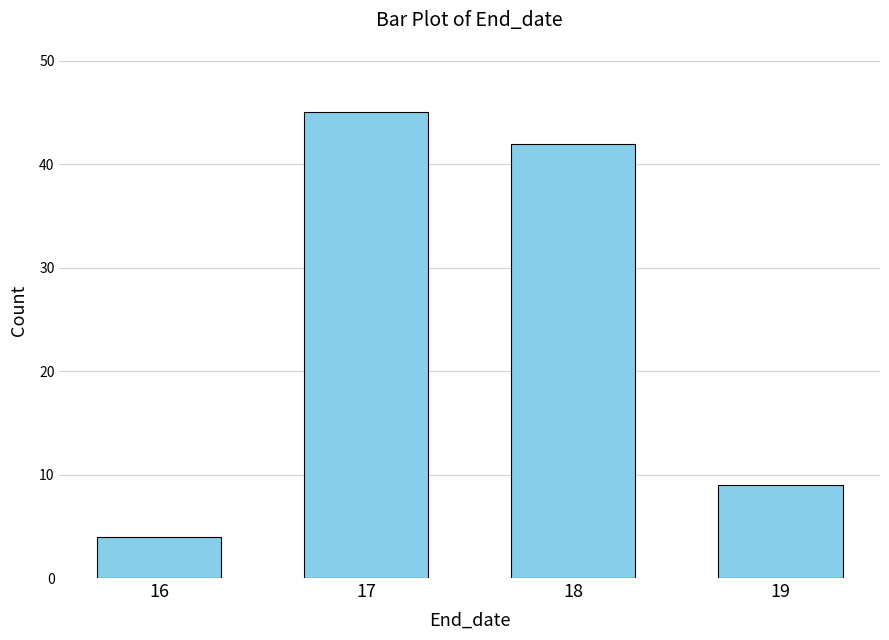

Reading left to right, transcribe all the data shown in this chart.

16=4	17=45	18=42	19=9